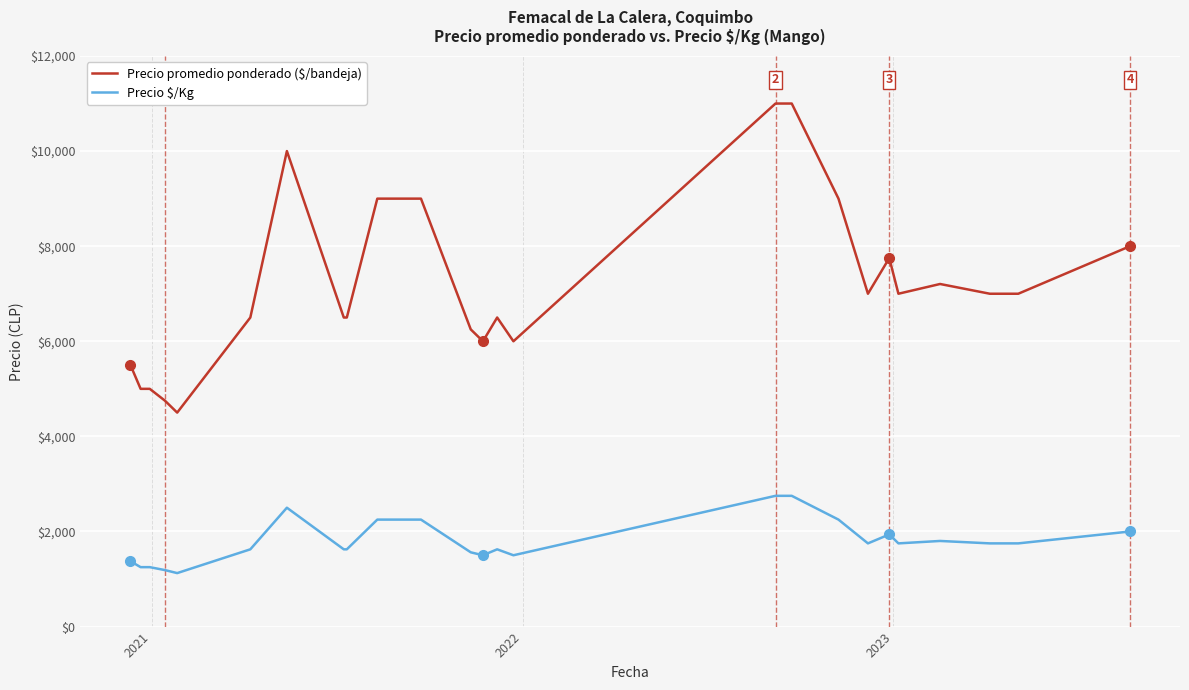

True or false: Precio promedio ponderado ($/bandeja) and Precio $/Kg cross at least once.

False